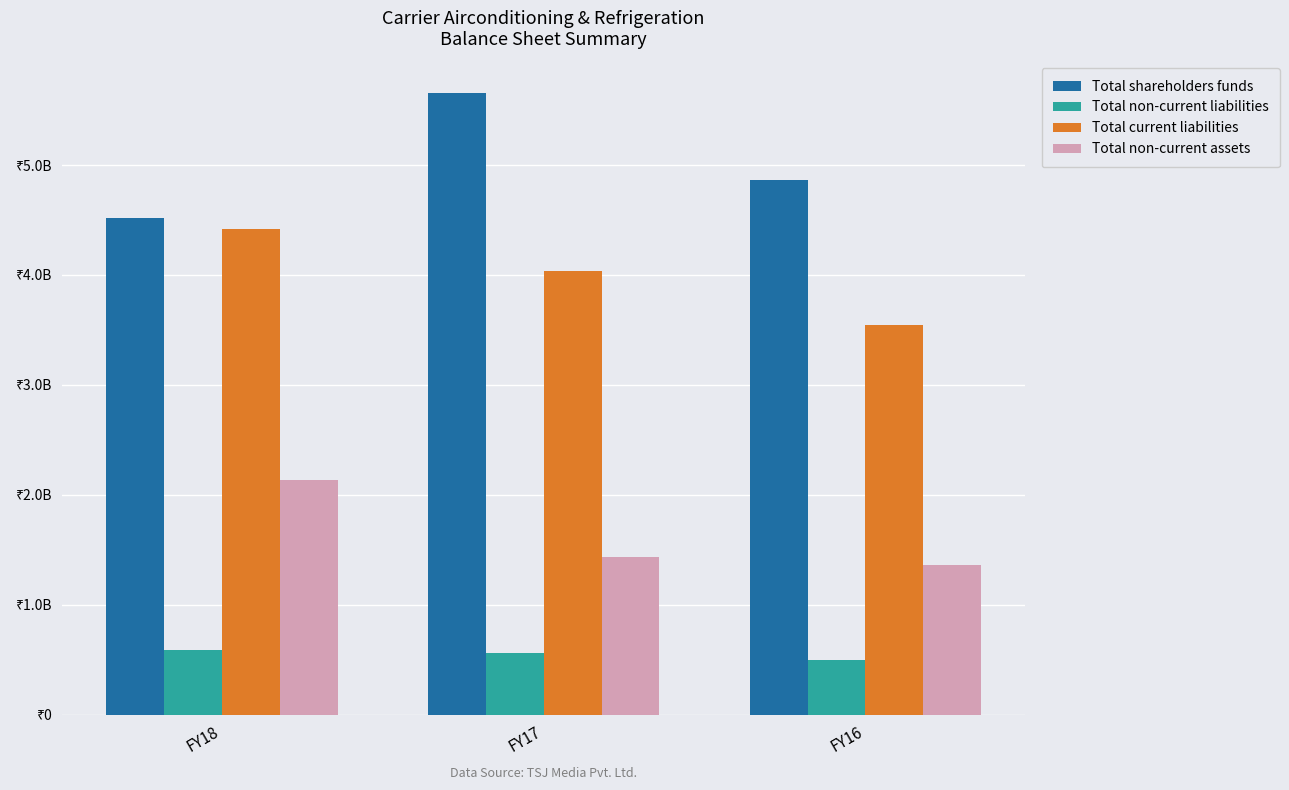

Reading right to left, extract all data points from this chart.

Total shareholders funds: FY16=4864767000	FY17=5659167000	FY18=4522567000
Total non-current liabilities: FY16=493800000	FY17=558900000	FY18=584400000
Total current liabilities: FY16=3545333000	FY17=4039933000	FY18=4418533000
Total non-current assets: FY16=1364200000	FY17=1437600000	FY18=2137400000